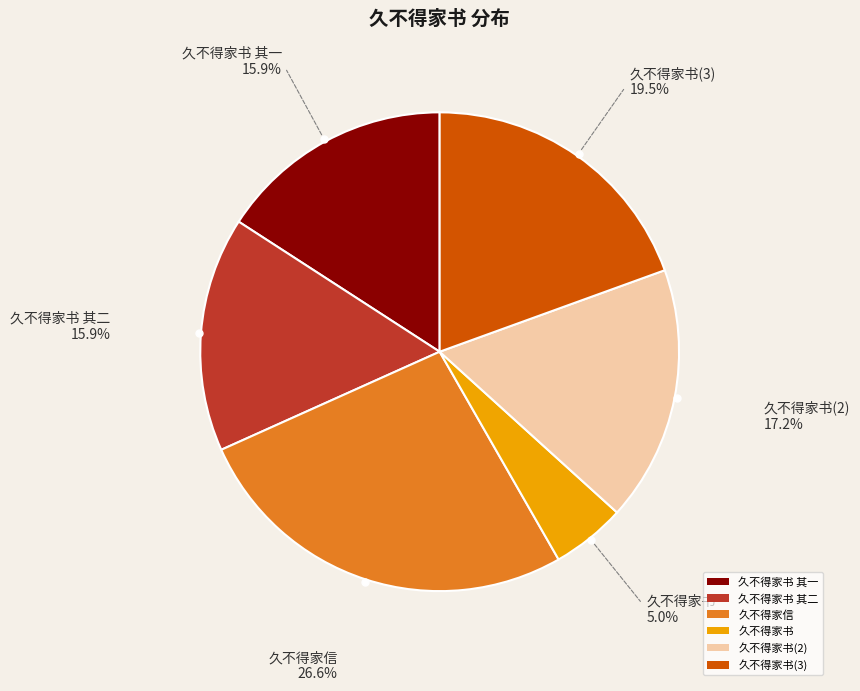

Is there a majority slice in this chart?

No